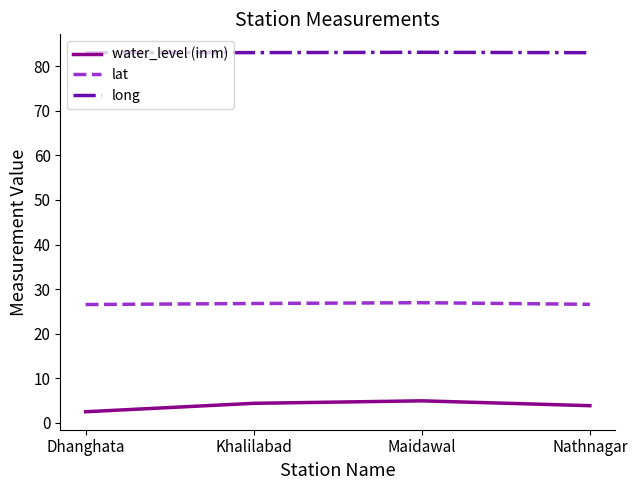

What is the maximum value shown in the chart?

83.1